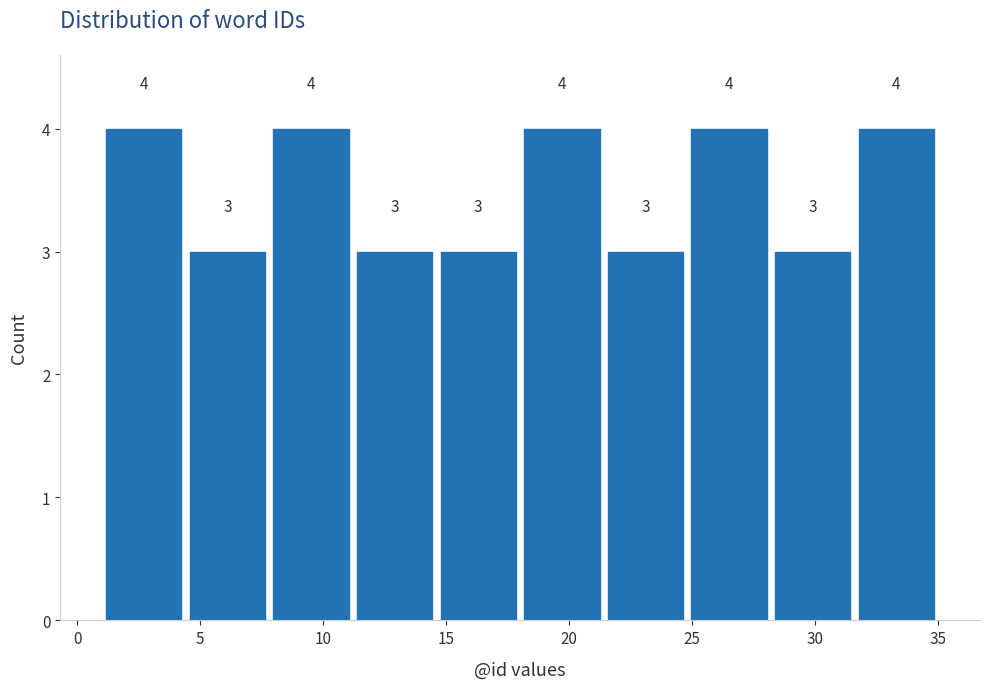

Reading left to right, transcribe this chart: for each bar, give the range it covers on the x-axis and its height. The bar edges are not printed on the chart, so give them approximately, as read against the axis.

1.0 to 4.4: 4
4.4 to 7.8: 3
7.8 to 11.2: 4
11.2 to 14.6: 3
14.6 to 18.0: 3
18.0 to 21.4: 4
21.4 to 24.8: 3
24.8 to 28.2: 4
28.2 to 31.6: 3
31.6 to 35.0: 4